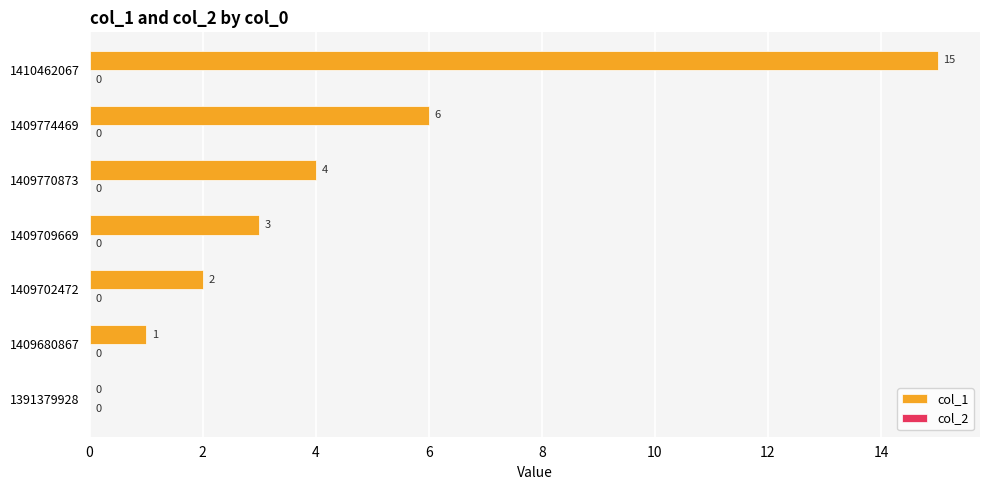

Reading bottom to top, what are all the values shown in this chart?

1391379928=0	1409680867=1	1409702472=2	1409709669=3	1409770873=4	1409774469=6	1410462067=15